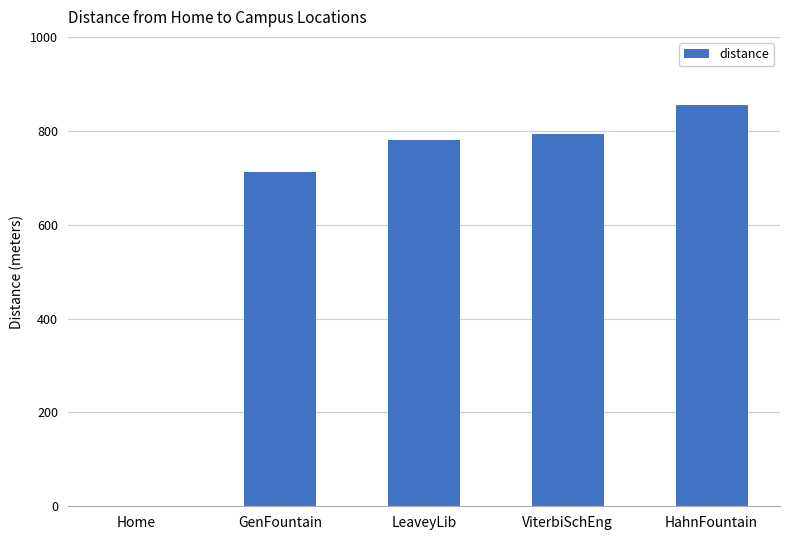

The value at Home is -541.5. True or false?

False